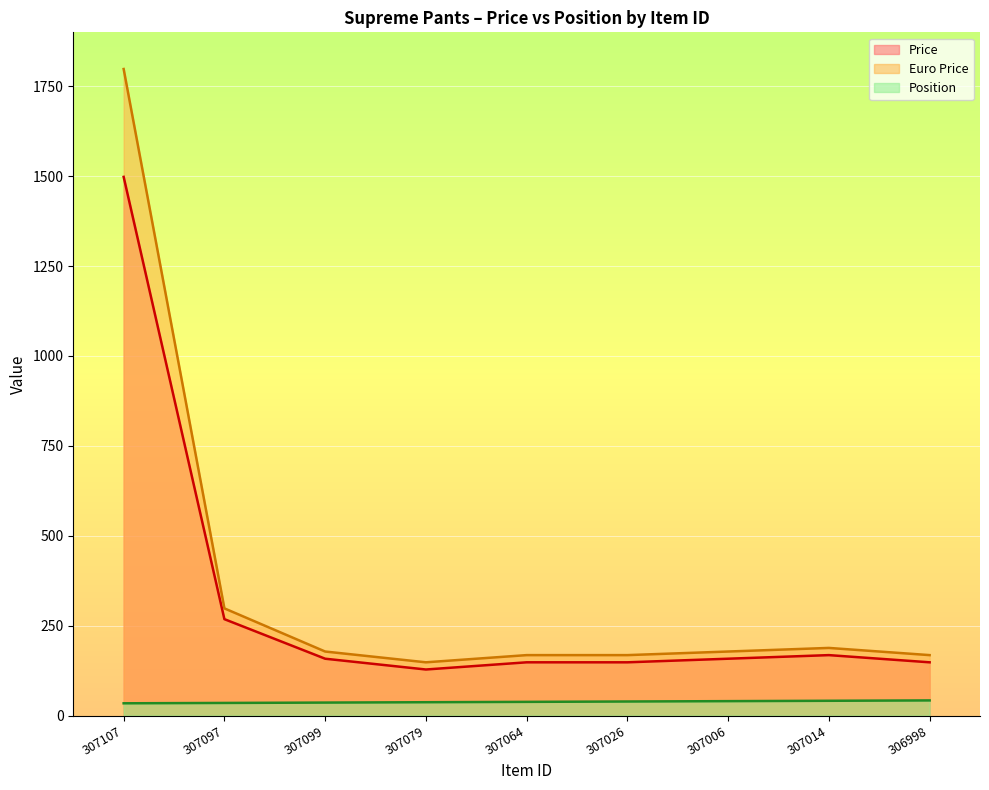

How many lines are shown in the chart?

3